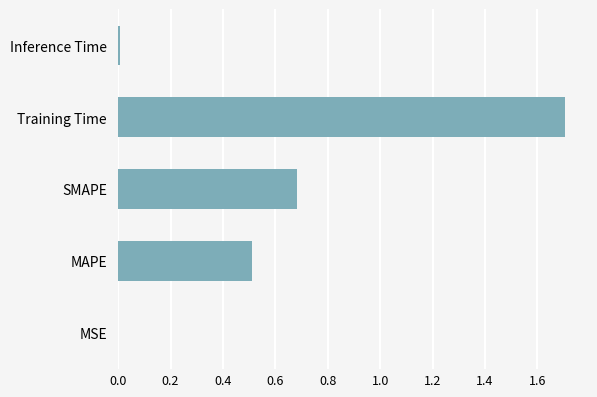

Are the bars grouped side by side (vs. stacked)?

No